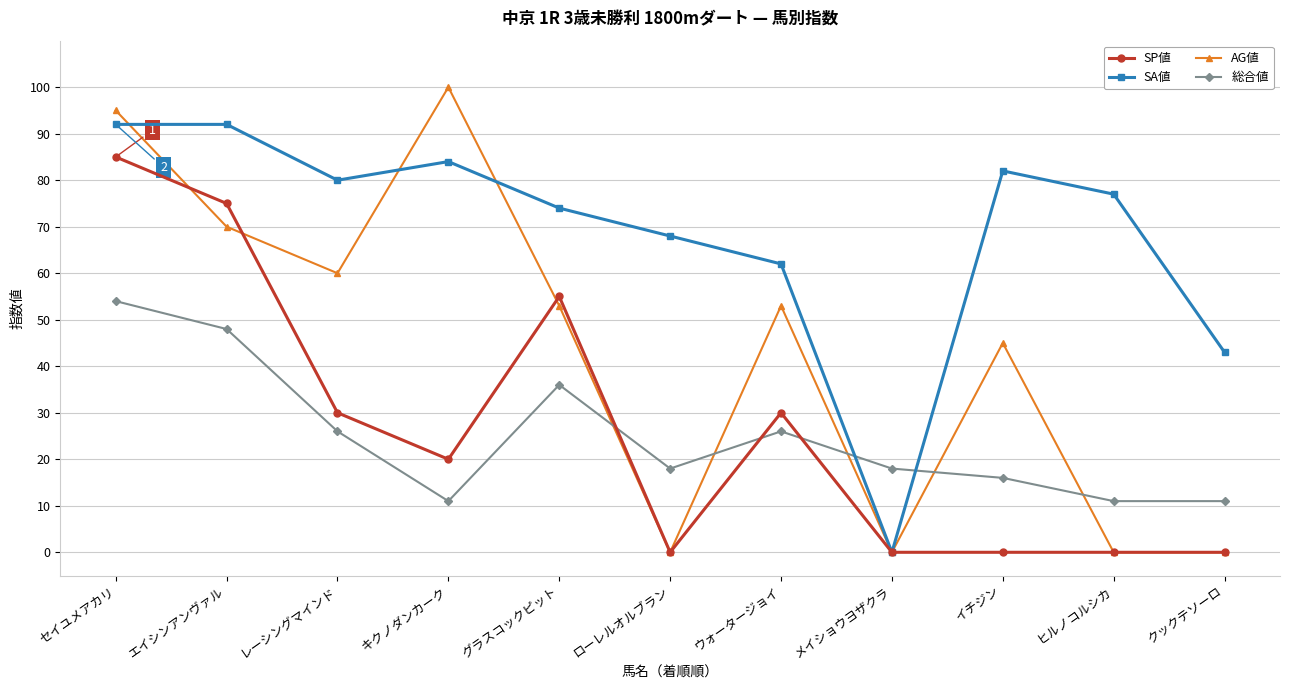

What is the average value of the SP値 series?

27